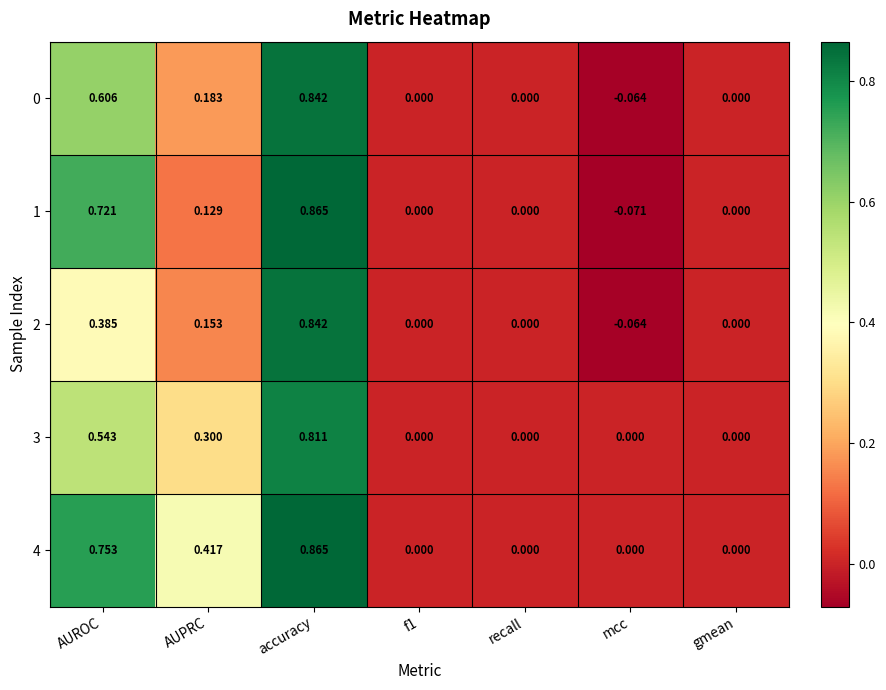

Which series changed the most between AUPRC and gmean?

4